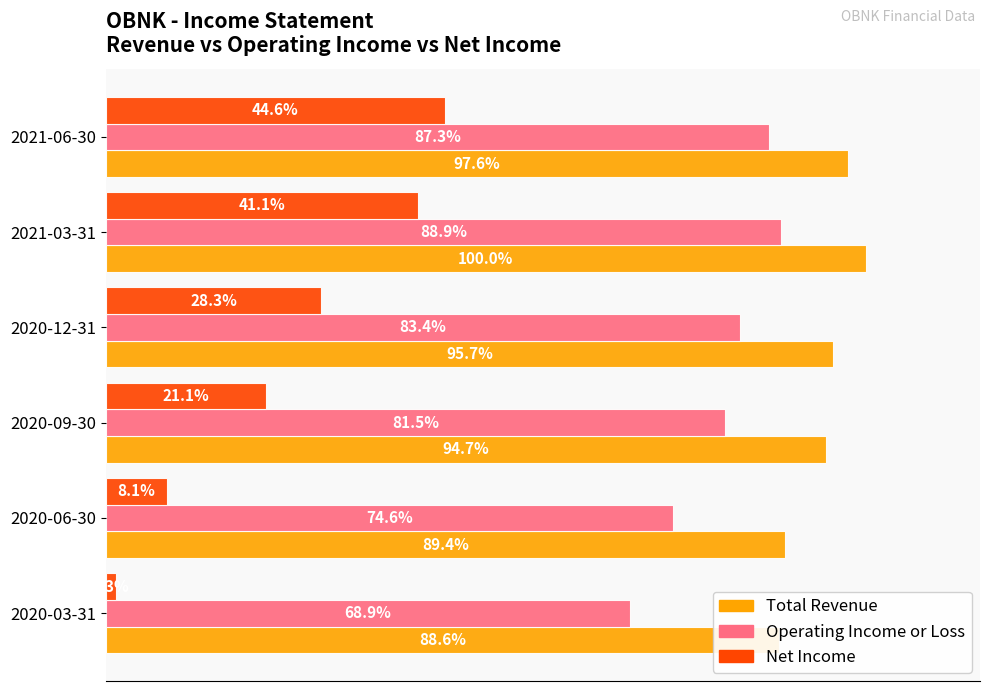

True or false: Total Revenue has a value of 100.0 at 2021-03-31.

True